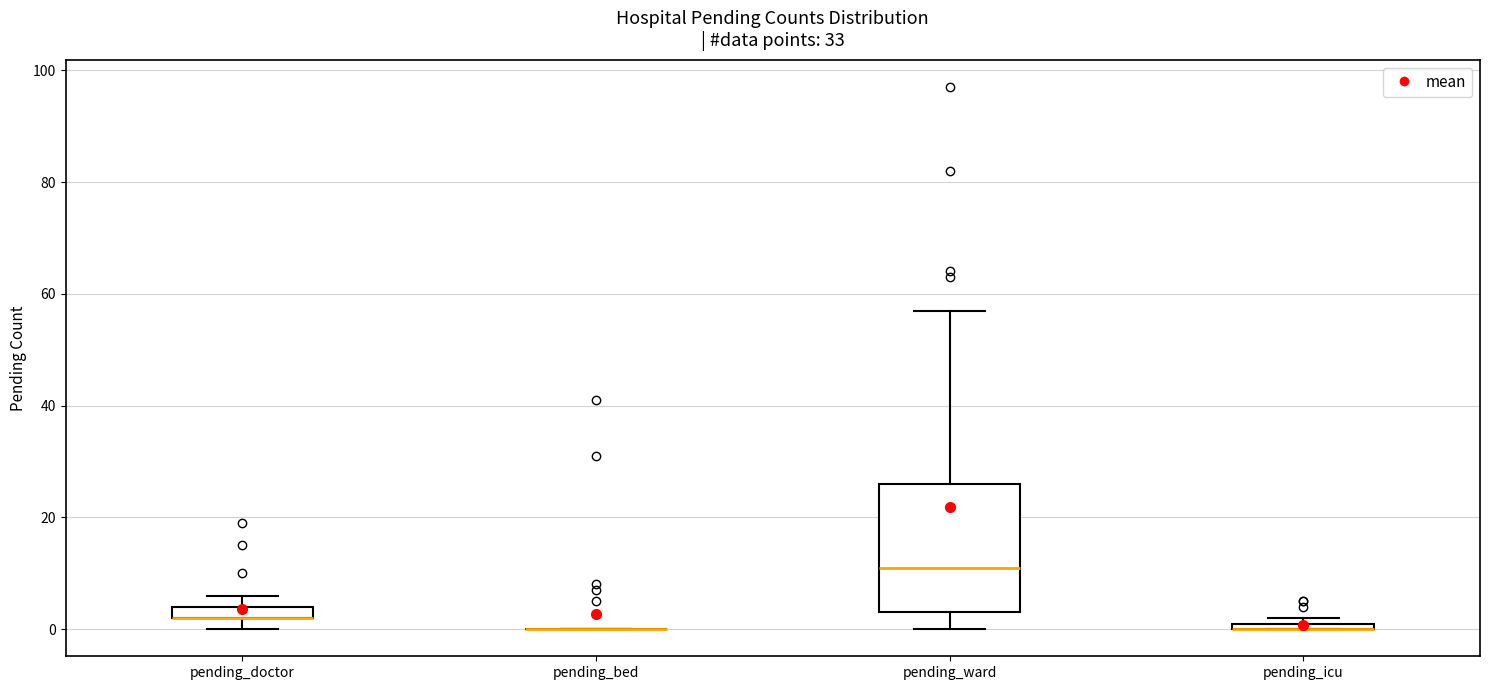

Where is the upper edge of the box for pending_doctor on the y-axis? The values are not printed on the chart, so give them approximately, as read against the axis.

4